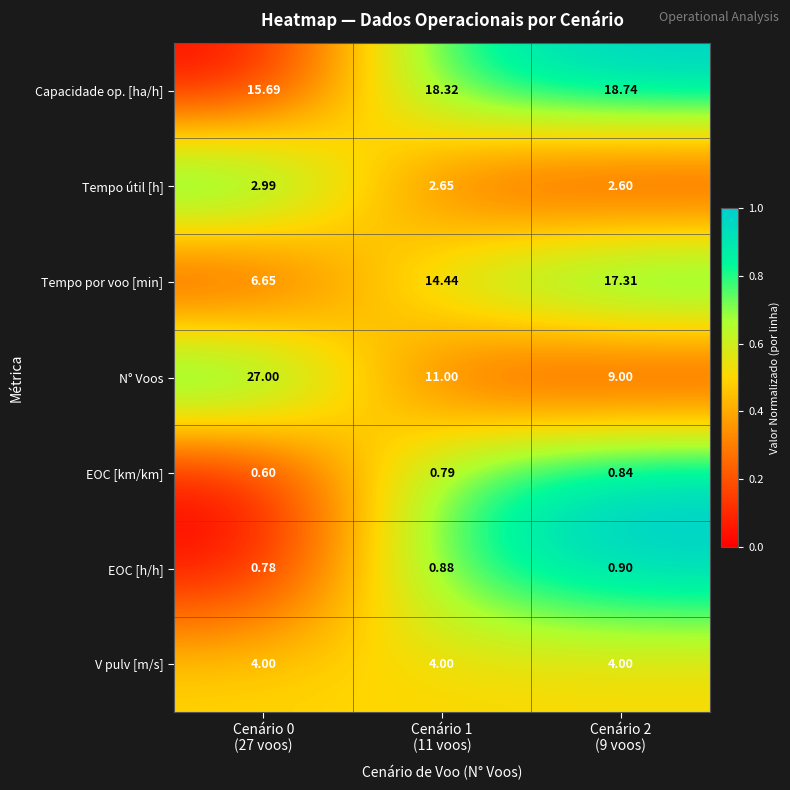

Which series has the largest total across all categories?

Capacidade op. [ha/h]